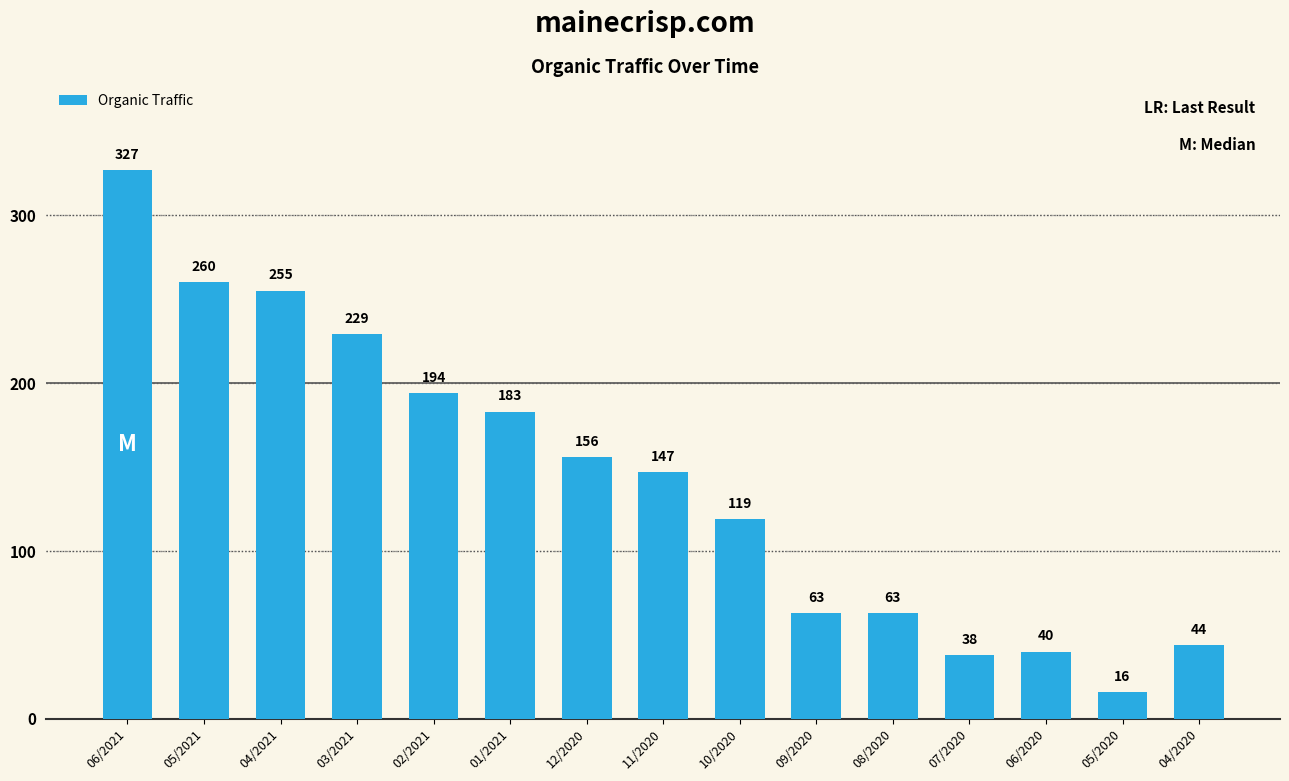

What is the ratio of the value at 04/2021 to the value at 05/2020?

15.9